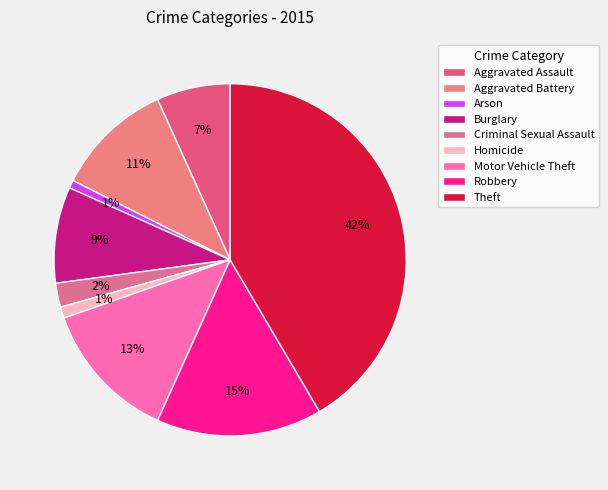

How many segments does this pie chart have?

9